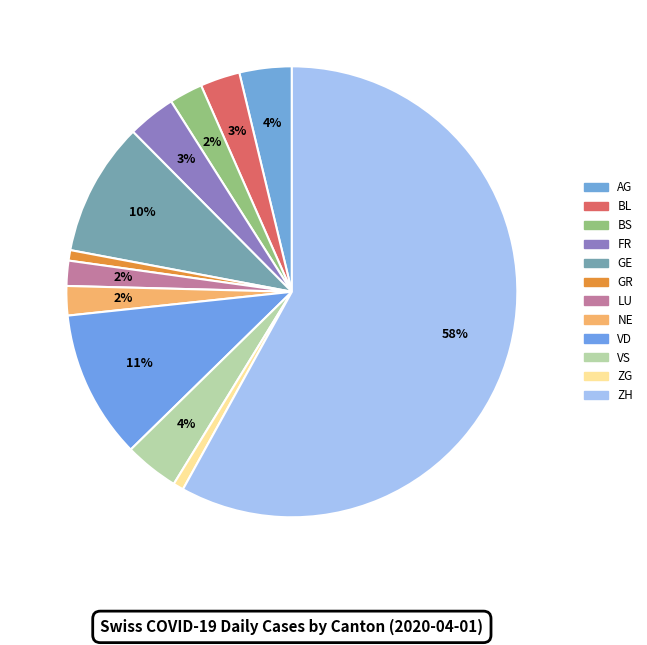

Which has a higher value, GE or ZH?

ZH